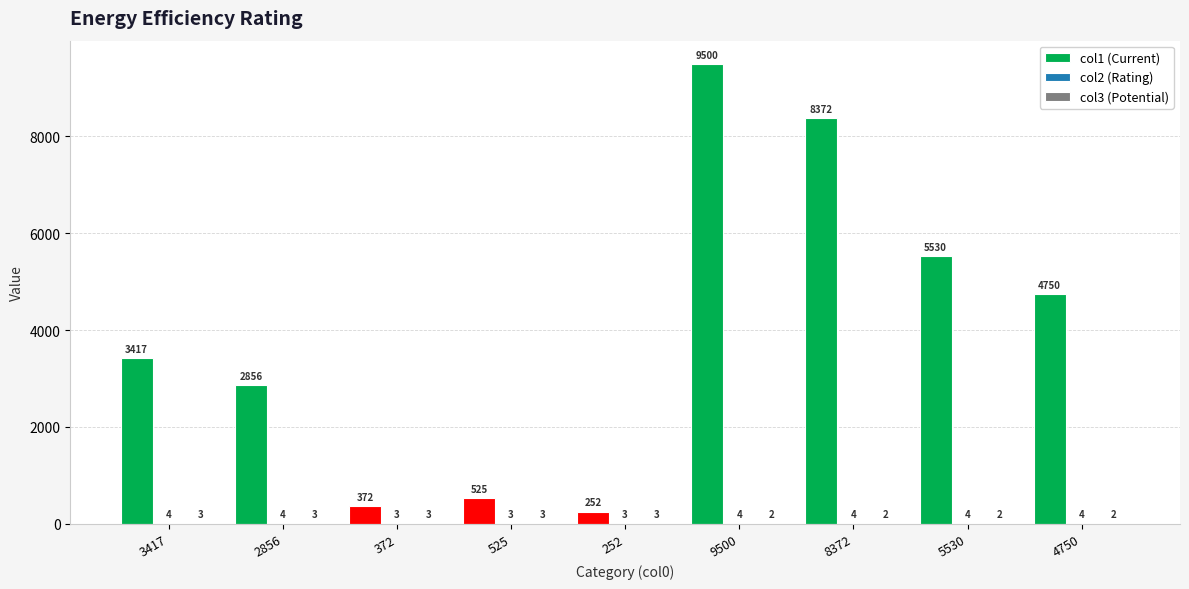

What is the total value across all series at 372?

378